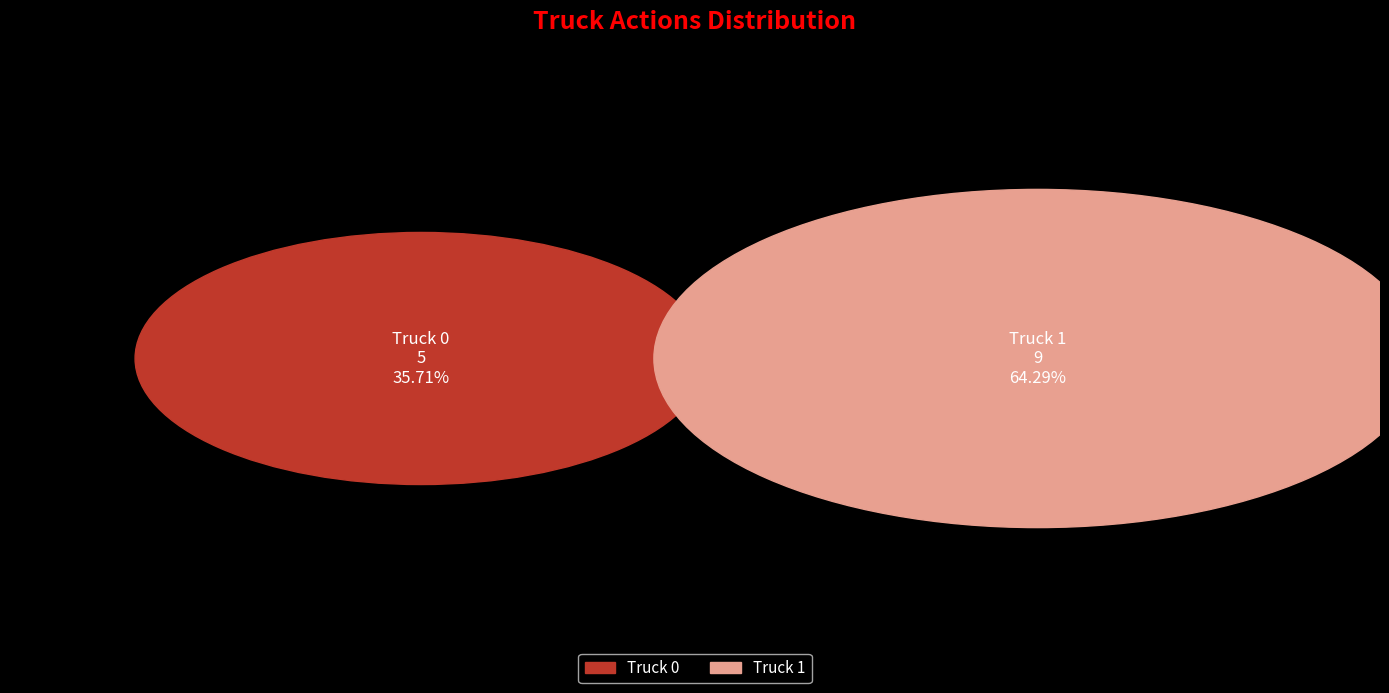

The Truck 0 slice represents 36% of the pie. True or false?

True